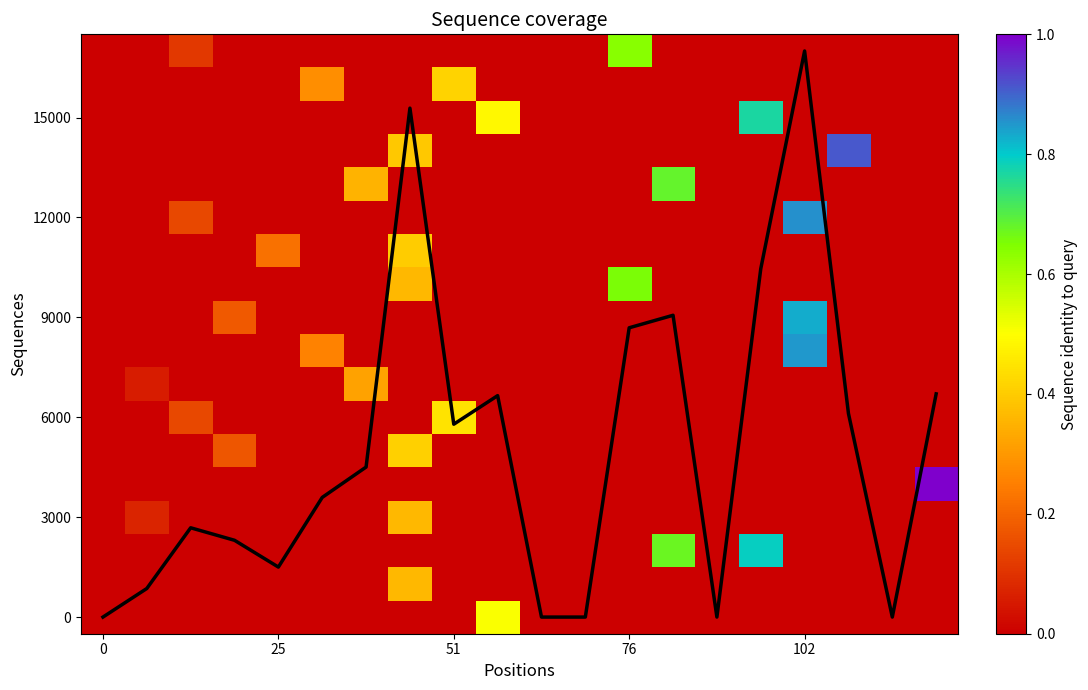

Which series has the largest total across all categories?

coverage